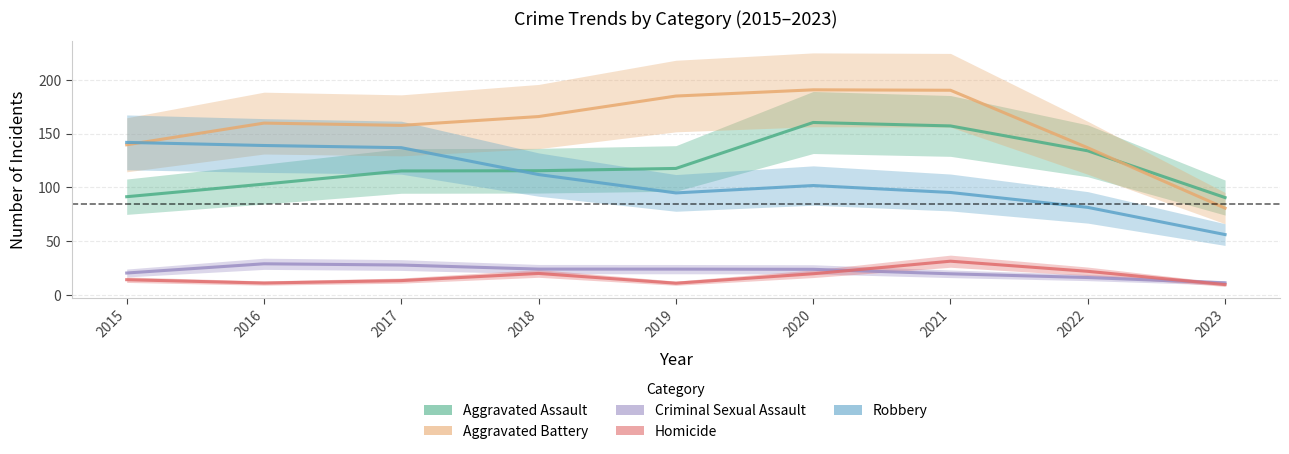

Which label corresponds to the smallest value in the chart?

2023